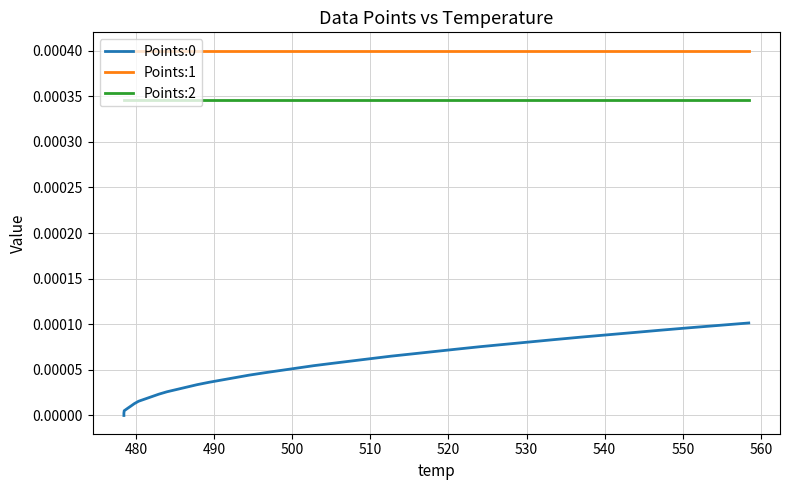

Rank the series by their average value, from lowest to highest.

Points:0, Points:2, Points:1